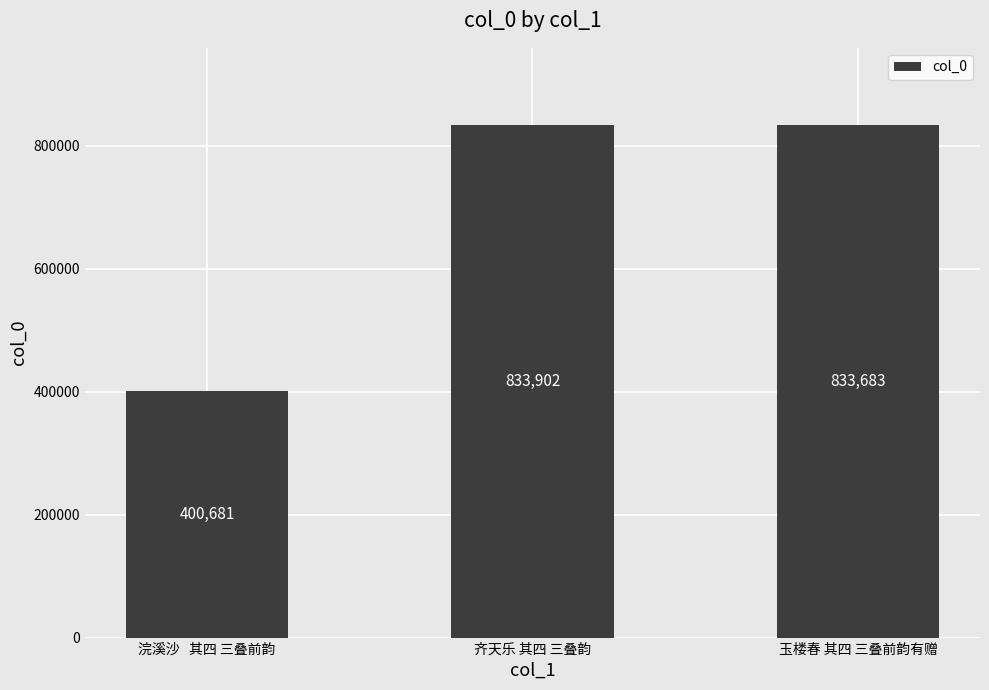

Reading left to right, extract all data points from this chart.

400681	833902	833683